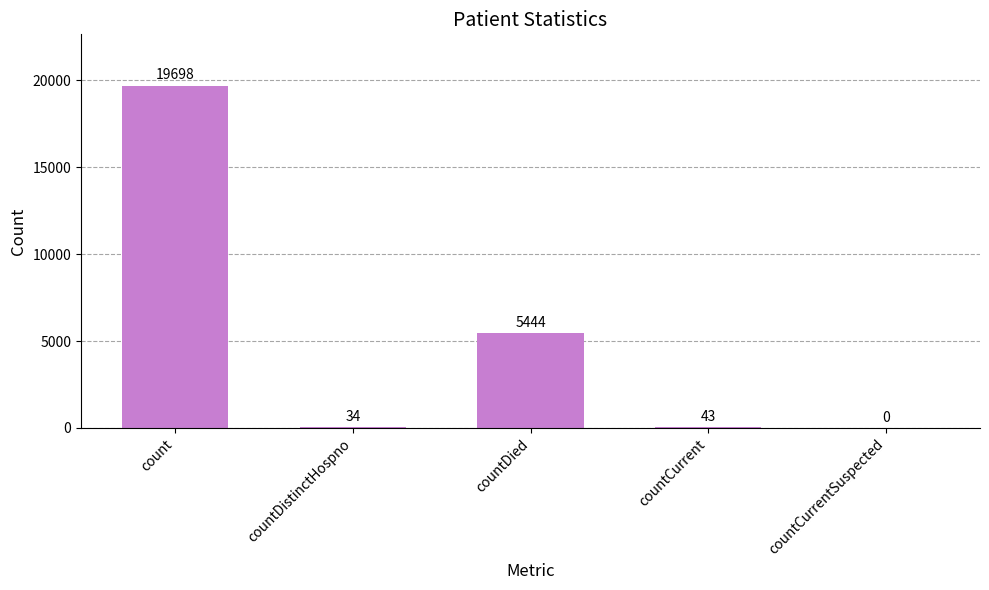

Are the bars horizontal?

No